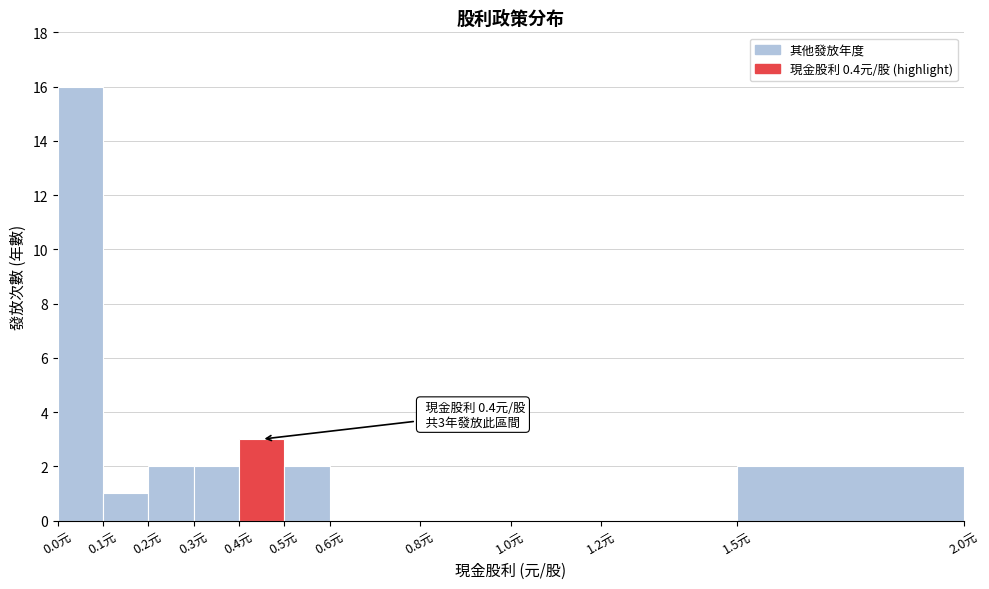

Which range on the x-axis has the tallest bar?

0.0 to 0.1